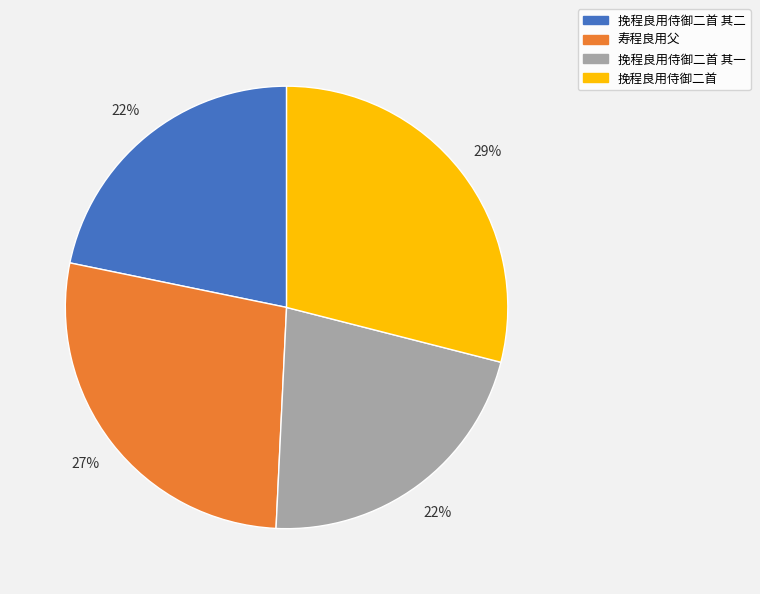

How many segments does this pie chart have?

4